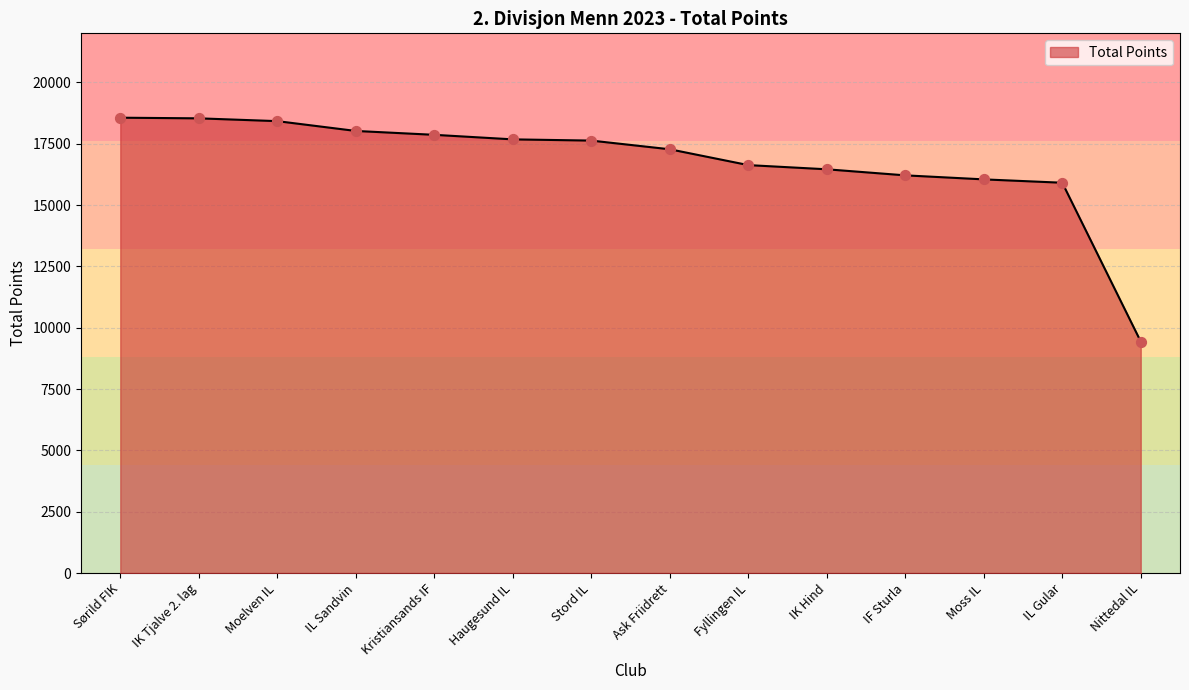

Which has a higher value, IF Sturla or IK Hind?

IK Hind